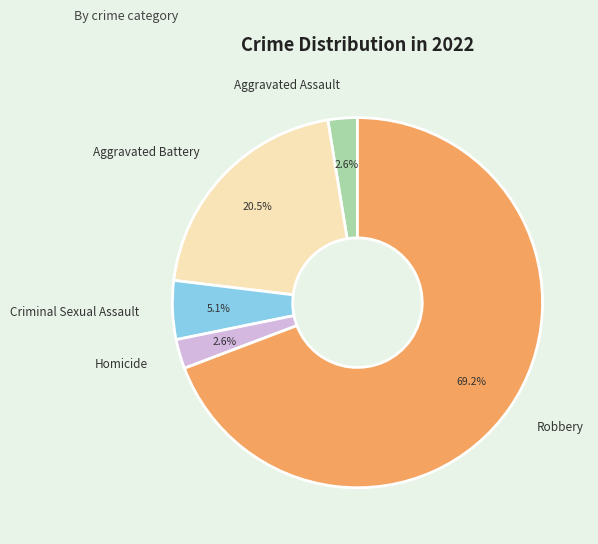

What is the largest slice in the pie chart?

Robbery